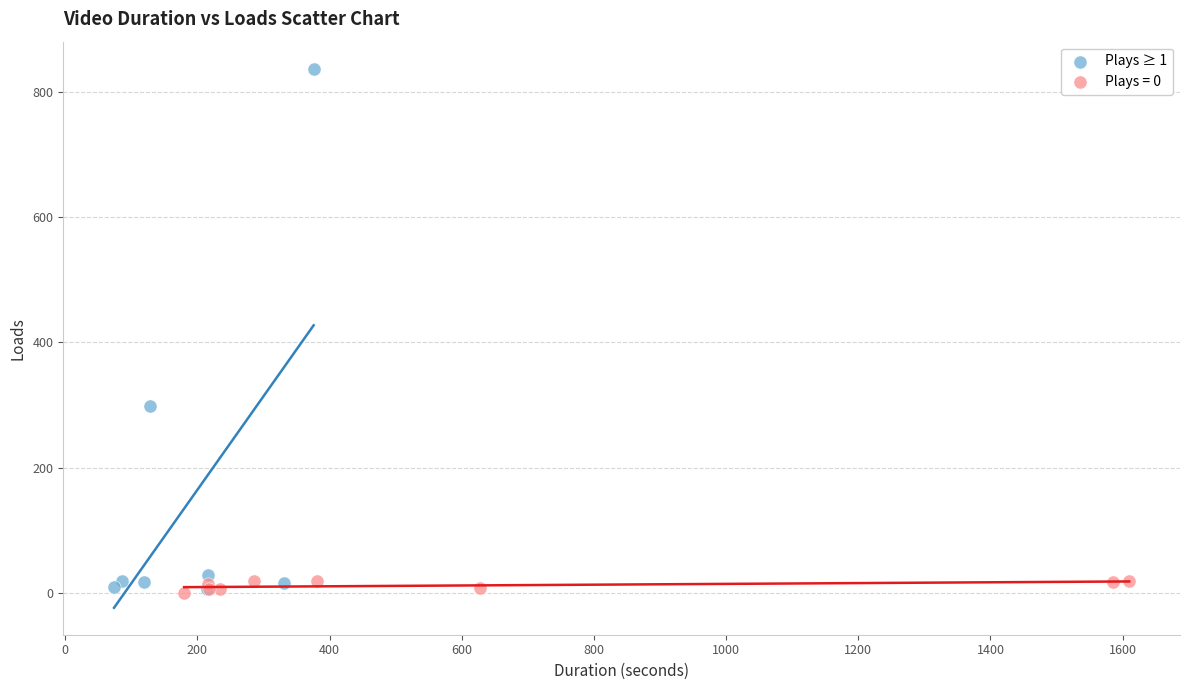

Which series contains the highest Y value?

Plays ≥ 1